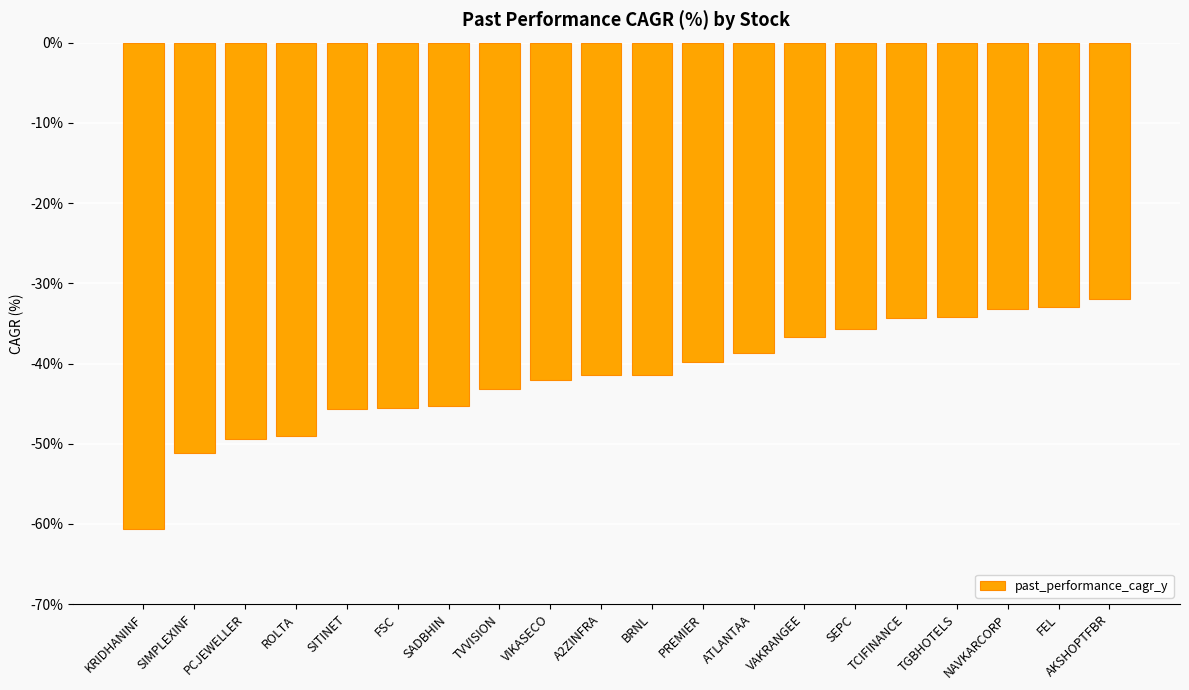

What is the label of the 13th bar from the right?

TVVISION